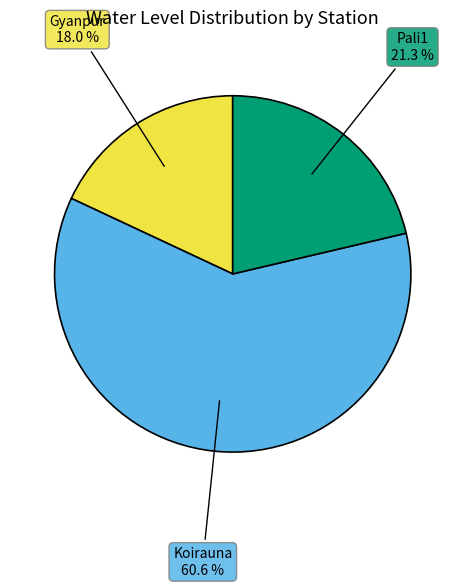

Is there any slice that represents more than half of the pie?

Yes